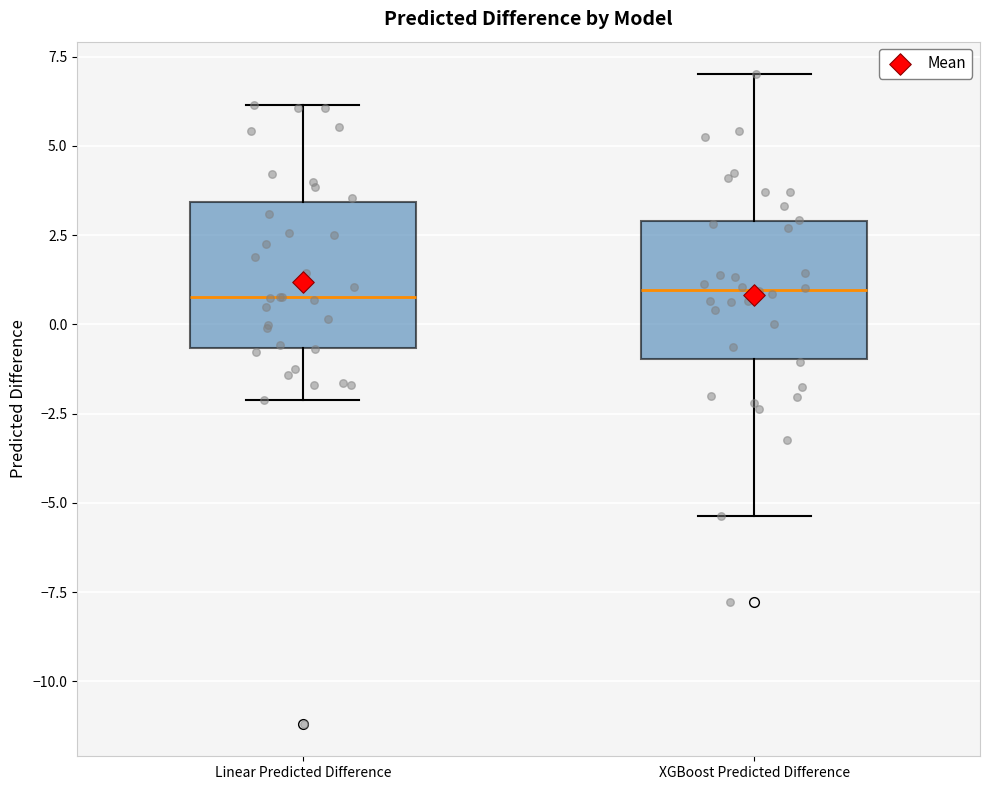

Where does the median line of the box for Linear Predicted Difference sit on the y-axis? The values are not printed on the chart, so give them approximately, as read against the axis.

1.0